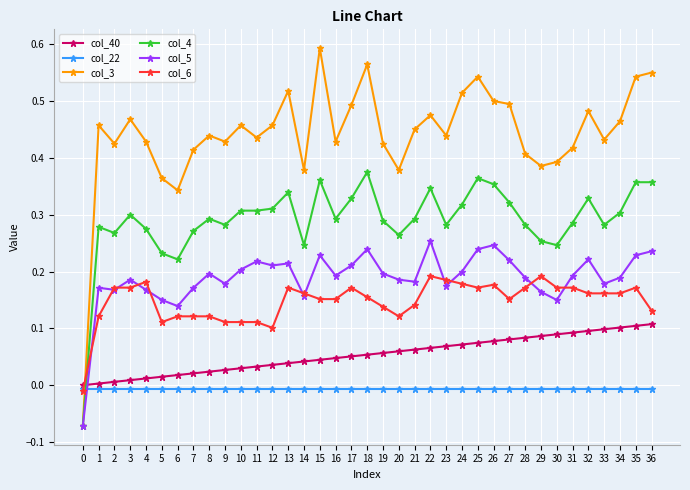

Is it true that col_6 equals 0.2 at 15?

True